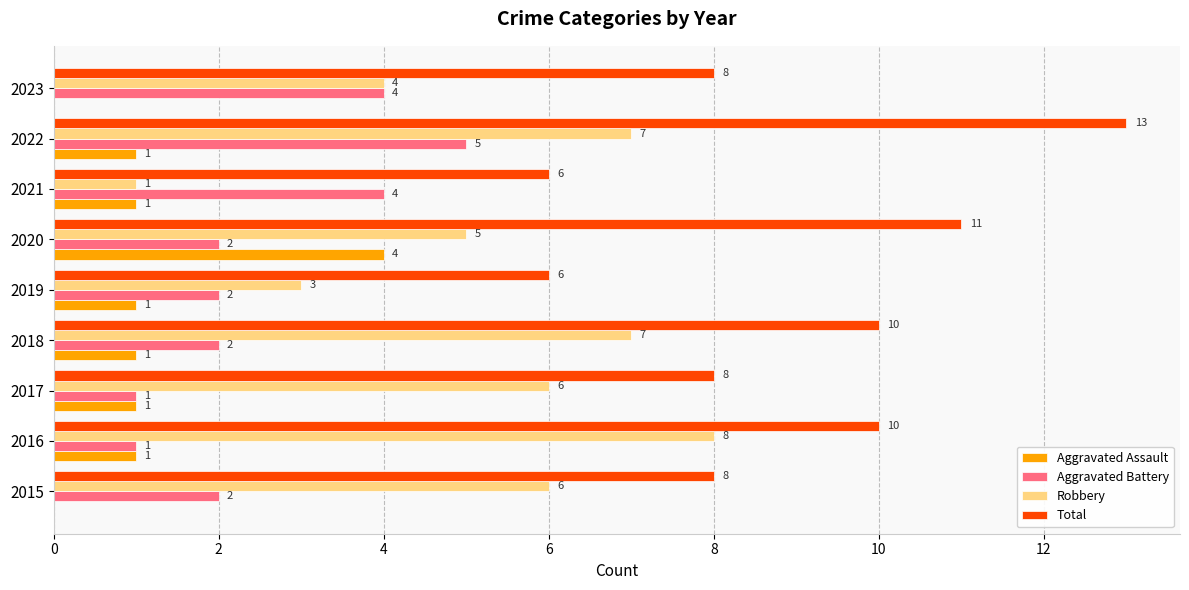

At which category does the chart reach its peak across all series?

2022